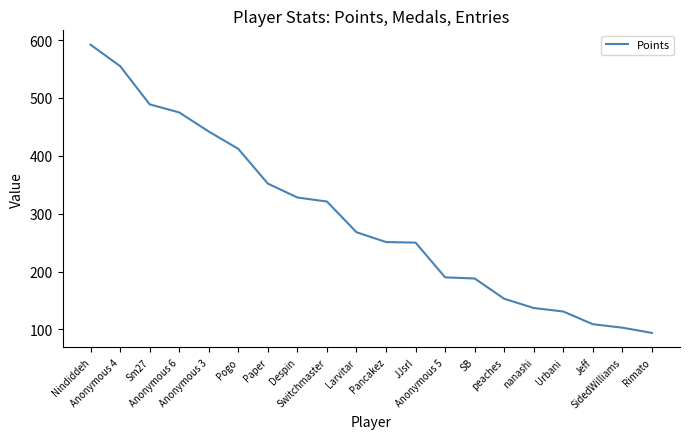

What is the maximum value shown in the chart?

592